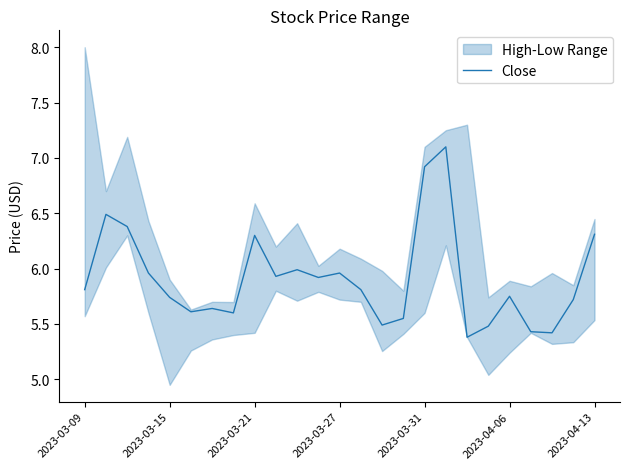

The value of Close at 2023-04-06 is 10.3. True or false?

False